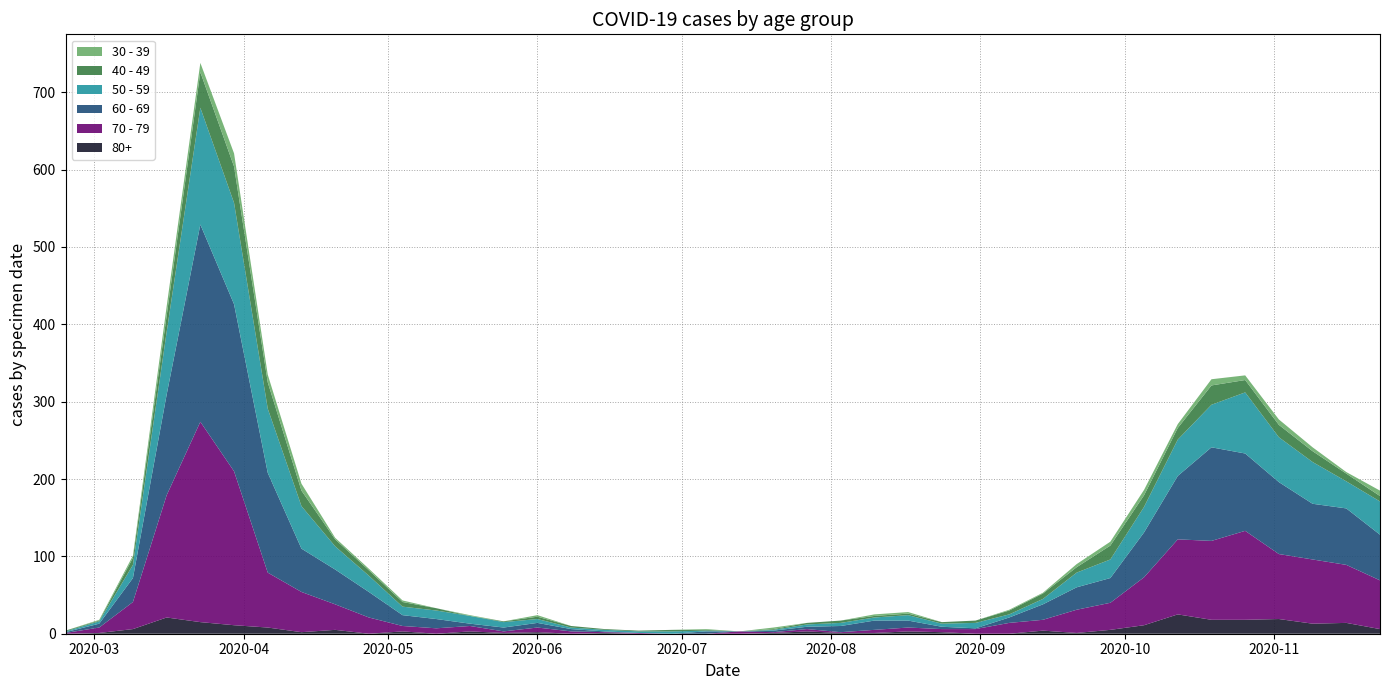

Reading right to left, extract all data points from this chart.

60 - 69: 2020-11-23=59	2020-11-16=73	2020-11-09=72	2020-11-02=93	2020-10-26=100	2020-10-19=121	2020-10-12=82	2020-10-05=58	2020-09-28=32	2020-09-21=29	2020-09-14=20	2020-09-07=7	2020-08-31=1	2020-08-24=3	2020-08-17=9	2020-08-10=12	2020-08-03=8	2020-07-27=3	2020-07-20=2	2020-07-13=0	2020-07-06=3	2020-06-29=0	2020-06-22=0	2020-06-15=1	2020-06-08=3	2020-06-01=6	2020-05-25=5	2020-05-18=3	2020-05-11=12	2020-05-04=14	2020-04-27=33	2020-04-20=45	2020-04-13=56	2020-04-06=129	2020-03-30=216	2020-03-23=255	2020-03-16=130	2020-03-09=31	2020-03-02=5	2020-02-24=1
70 - 79: 2020-11-23=63	2020-11-16=75	2020-11-09=83	2020-11-02=84	2020-10-26=115	2020-10-19=102	2020-10-12=97	2020-10-05=62	2020-09-28=35	2020-09-21=30	2020-09-14=14	2020-09-07=14	2020-08-31=6	2020-08-24=4	2020-08-17=5	2020-08-10=4	2020-08-03=1	2020-07-27=3	2020-07-20=1	2020-07-13=3	2020-07-06=0	2020-06-29=0	2020-06-22=1	2020-06-15=1	2020-06-08=3	2020-06-01=6	2020-05-25=2	2020-05-18=7	2020-05-11=7	2020-05-04=7	2020-04-27=21	2020-04-20=33	2020-04-13=52	2020-04-06=71	2020-03-30=199	2020-03-23=259	2020-03-16=158	2020-03-09=35	2020-03-02=7	2020-02-24=1
50 - 59: 2020-11-23=43	2020-11-16=35	2020-11-09=54	2020-11-02=58	2020-10-26=79	2020-10-19=55	2020-10-12=47	2020-10-05=33	2020-09-28=24	2020-09-21=19	2020-09-14=7	2020-09-07=4	2020-08-31=7	2020-08-24=4	2020-08-17=7	2020-08-10=4	2020-08-03=4	2020-07-27=3	2020-07-20=1	2020-07-13=0	2020-07-06=1	2020-06-29=3	2020-06-22=2	2020-06-15=2	2020-06-08=2	2020-06-01=5	2020-05-25=7	2020-05-18=10	2020-05-11=11	2020-05-04=11	2020-04-27=21	2020-04-20=30	2020-04-13=55	2020-04-06=83	2020-03-30=131	2020-03-23=151	2020-03-16=81	2020-03-09=17	2020-03-02=3	2020-02-24=1
40 - 49: 2020-11-23=7	2020-11-16=10	2020-11-09=14	2020-11-02=16	2020-10-26=16	2020-10-19=25	2020-10-12=15	2020-10-05=15	2020-09-28=18	2020-09-21=7	2020-09-14=7	2020-09-07=5	2020-08-31=3	2020-08-24=2	2020-08-17=2	2020-08-10=2	2020-08-03=3	2020-07-27=2	2020-07-20=1	2020-07-13=0	2020-07-06=1	2020-06-29=2	2020-06-22=1	2020-06-15=1	2020-06-08=2	2020-06-01=3	2020-05-25=1	2020-05-18=0	2020-05-11=3	2020-05-04=6	2020-04-27=7	2020-04-20=9	2020-04-13=20	2020-04-06=34	2020-03-30=47	2020-03-23=46	2020-03-16=21	2020-03-09=9	2020-03-02=1	2020-02-24=1
30 - 39: 2020-11-23=7	2020-11-16=2	2020-11-09=5	2020-11-02=7	2020-10-26=6	2020-10-19=8	2020-10-12=5	2020-10-05=7	2020-09-28=5	2020-09-21=4	2020-09-14=1	2020-09-07=1	2020-08-31=0	2020-08-24=0	2020-08-17=2	2020-08-10=2	2020-08-03=0	2020-07-27=0	2020-07-20=2	2020-07-13=0	2020-07-06=1	2020-06-29=0	2020-06-22=0	2020-06-15=0	2020-06-08=0	2020-06-01=2	2020-05-25=0	2020-05-18=1	2020-05-11=0	2020-05-04=2	2020-04-27=2	2020-04-20=2	2020-04-13=9	2020-04-06=10	2020-03-30=17	2020-03-23=12	2020-03-16=12	2020-03-09=3	2020-03-02=1	2020-02-24=0
80+: 2020-11-23=6	2020-11-16=14	2020-11-09=13	2020-11-02=19	2020-10-26=18	2020-10-19=18	2020-10-12=25	2020-10-05=11	2020-09-28=5	2020-09-21=1	2020-09-14=4	2020-09-07=0	2020-08-31=0	2020-08-24=2	2020-08-17=3	2020-08-10=1	2020-08-03=1	2020-07-27=3	2020-07-20=1	2020-07-13=0	2020-07-06=0	2020-06-29=0	2020-06-22=0	2020-06-15=1	2020-06-08=0	2020-06-01=2	2020-05-25=1	2020-05-18=3	2020-05-11=0	2020-05-04=3	2020-04-27=0	2020-04-20=5	2020-04-13=2	2020-04-06=8	2020-03-30=11	2020-03-23=15	2020-03-16=21	2020-03-09=6	2020-03-02=1	2020-02-24=0